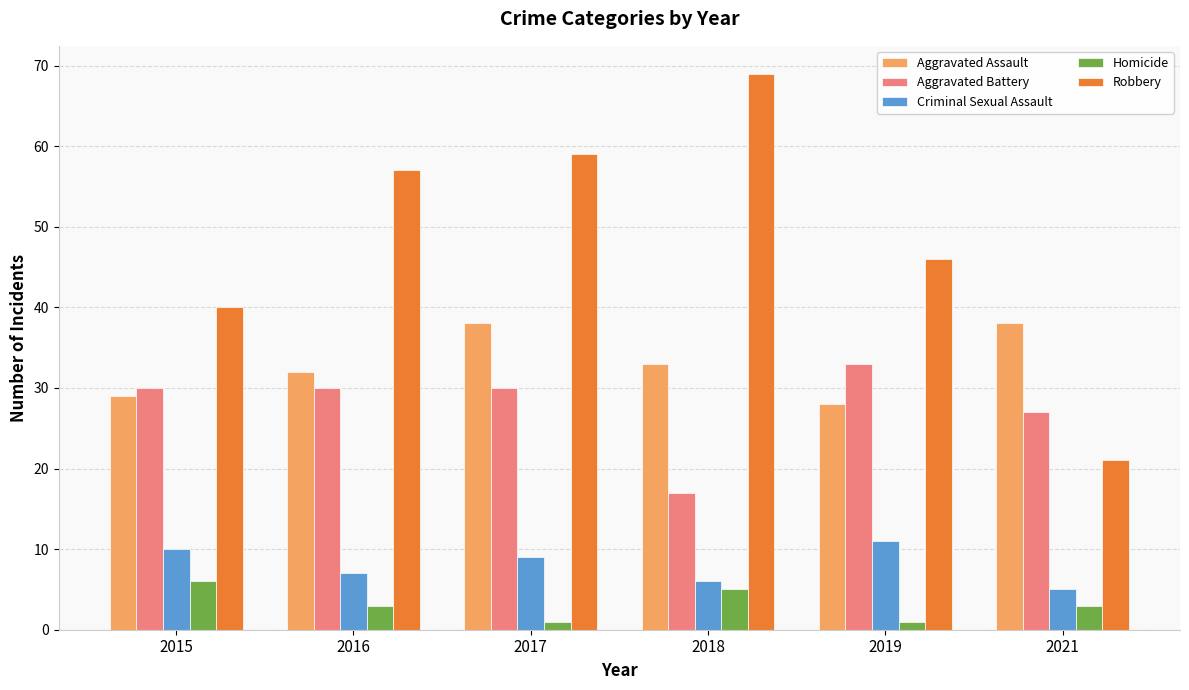

Does the chart contain stacked bars?

No